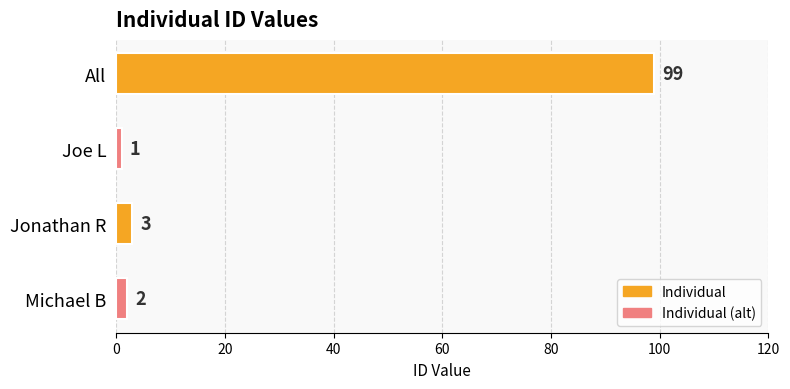

Which label corresponds to the smallest value in the chart?

Joe L